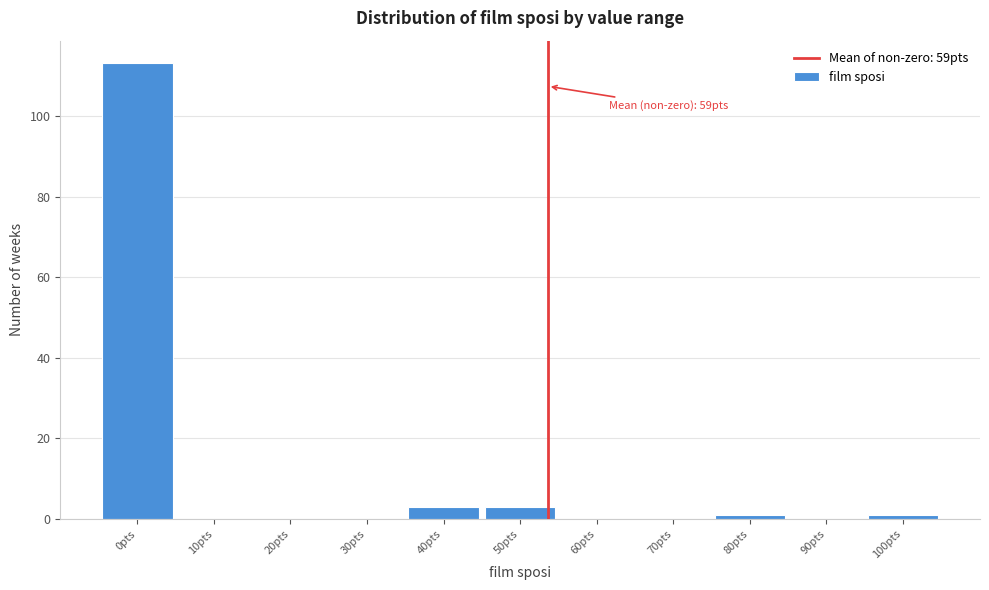

Reading left to right, transcribe all the data shown in this chart.

0pts=113	10pts=0	20pts=0	30pts=0	40pts=3	50pts=3	60pts=0	70pts=0	80pts=1	90pts=0	100pts=1